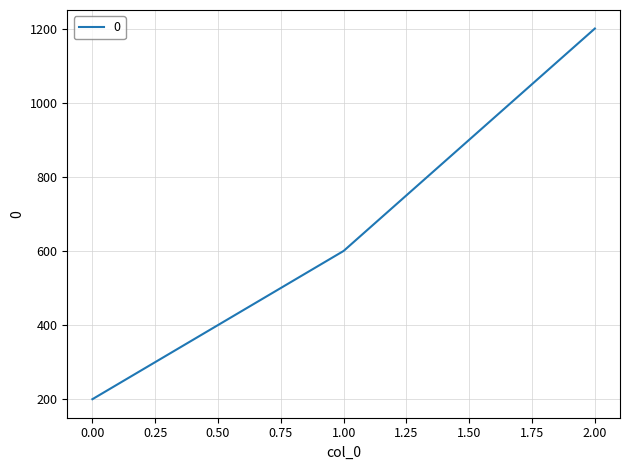

What is the ratio of the value at 0.00 to the value at 1.00?

0.3